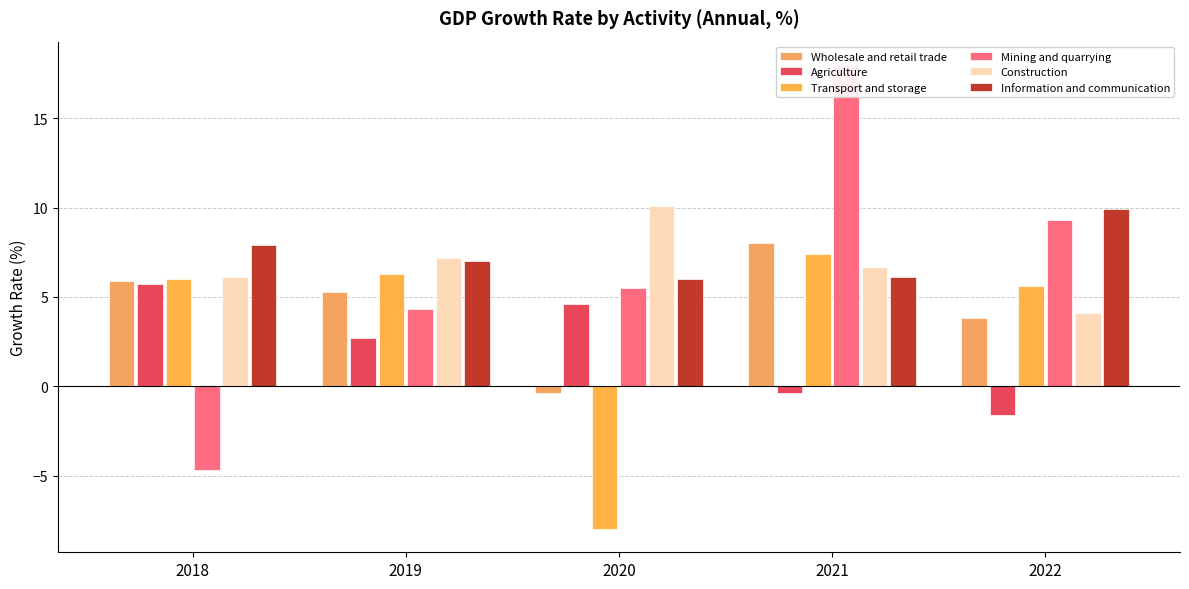

List the labels in order of Wholesale and retail trade value, smallest first.

2020, 2022, 2019, 2018, 2021